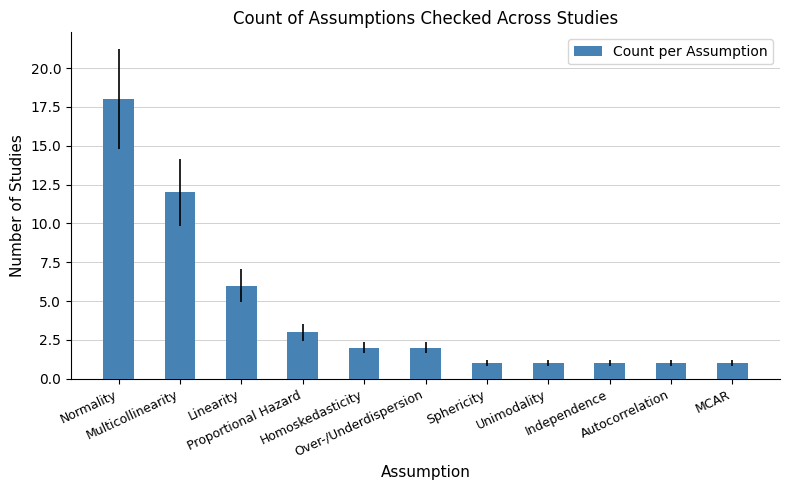

How many distinct data groups are displayed?

1